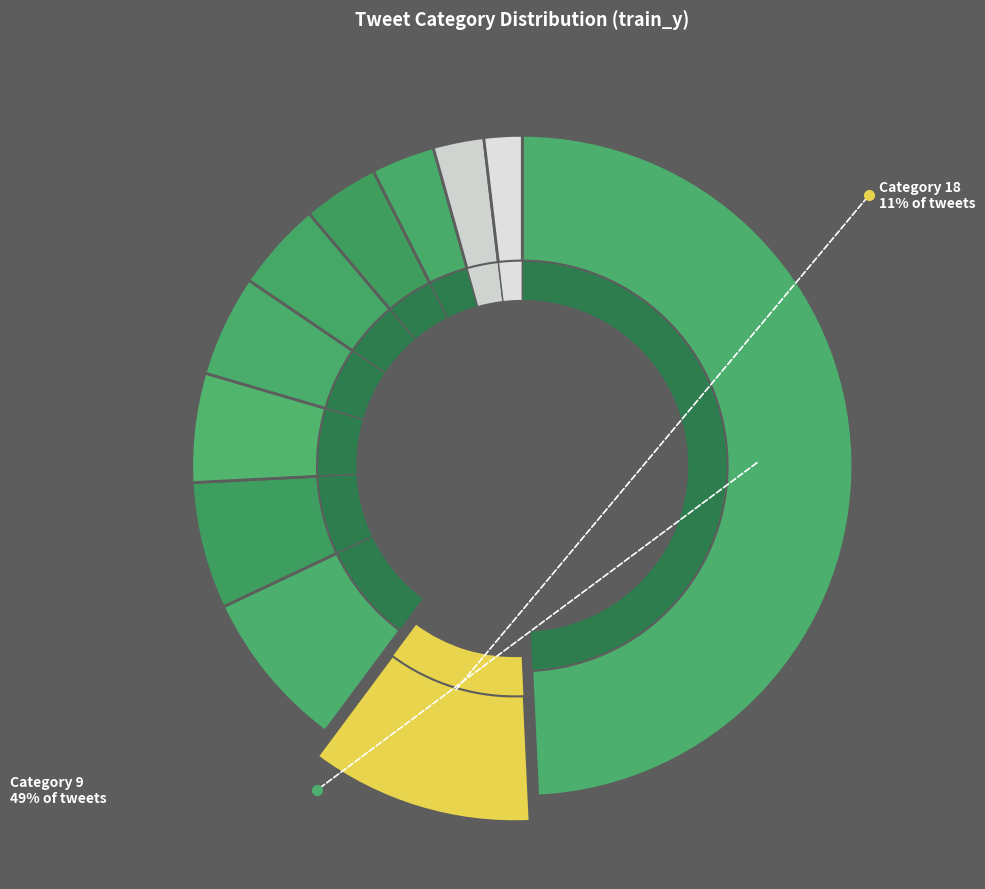

To the nearest percent, what is the difference between the Others and 9 slice percentages?

47%